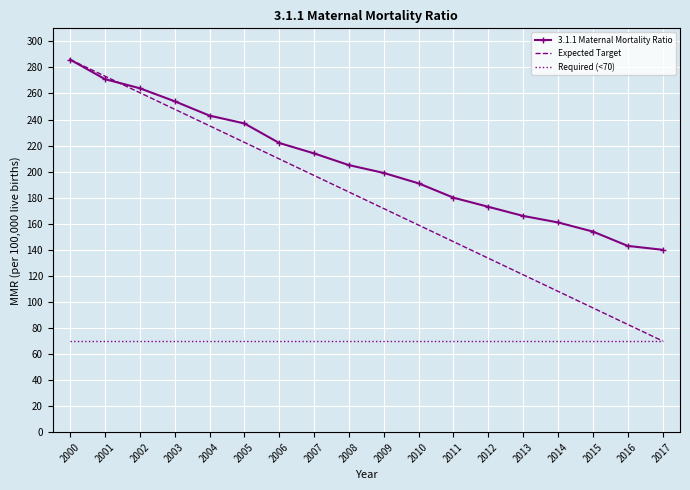

What is the average value of the 3.1.1 Maternal Mortality Ratio series?

205.7